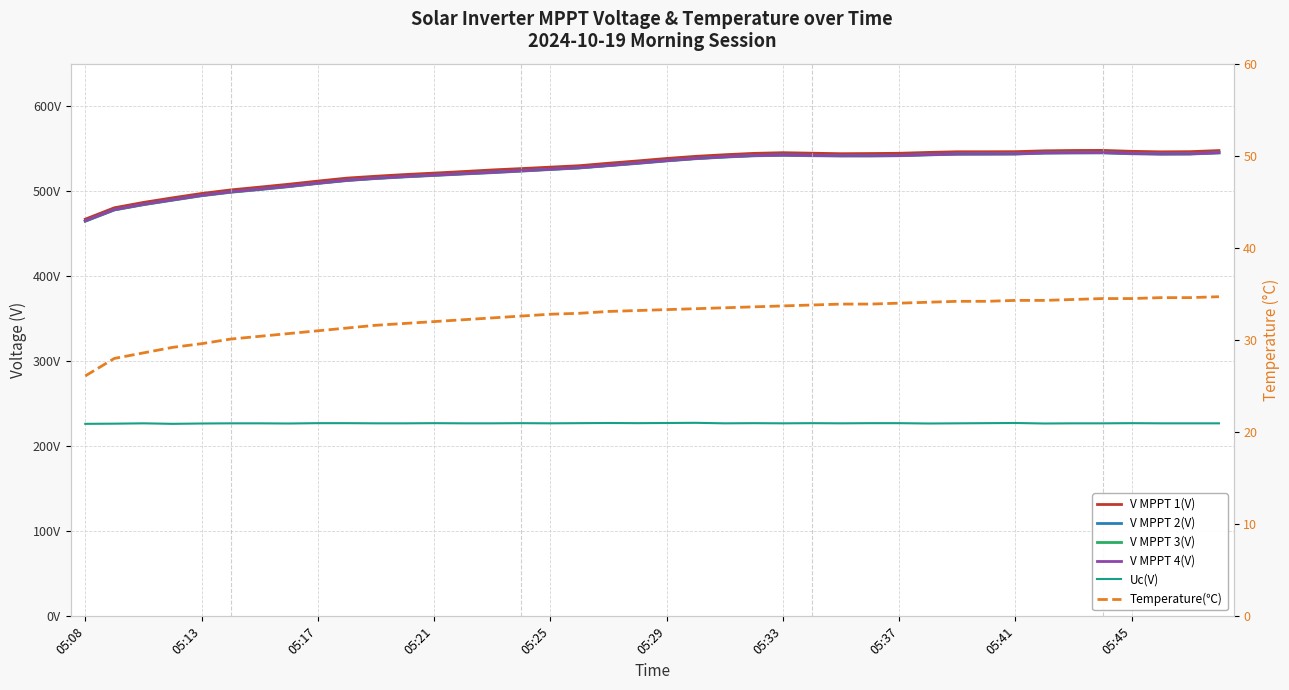

What position from the right is 15?

25